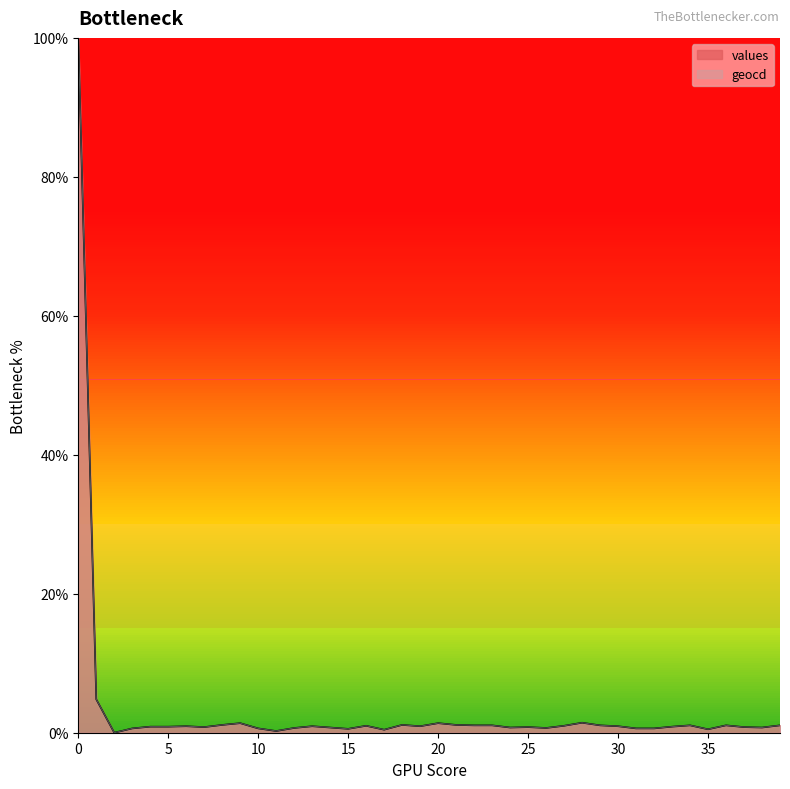

Which series has the widest spread of values?

values